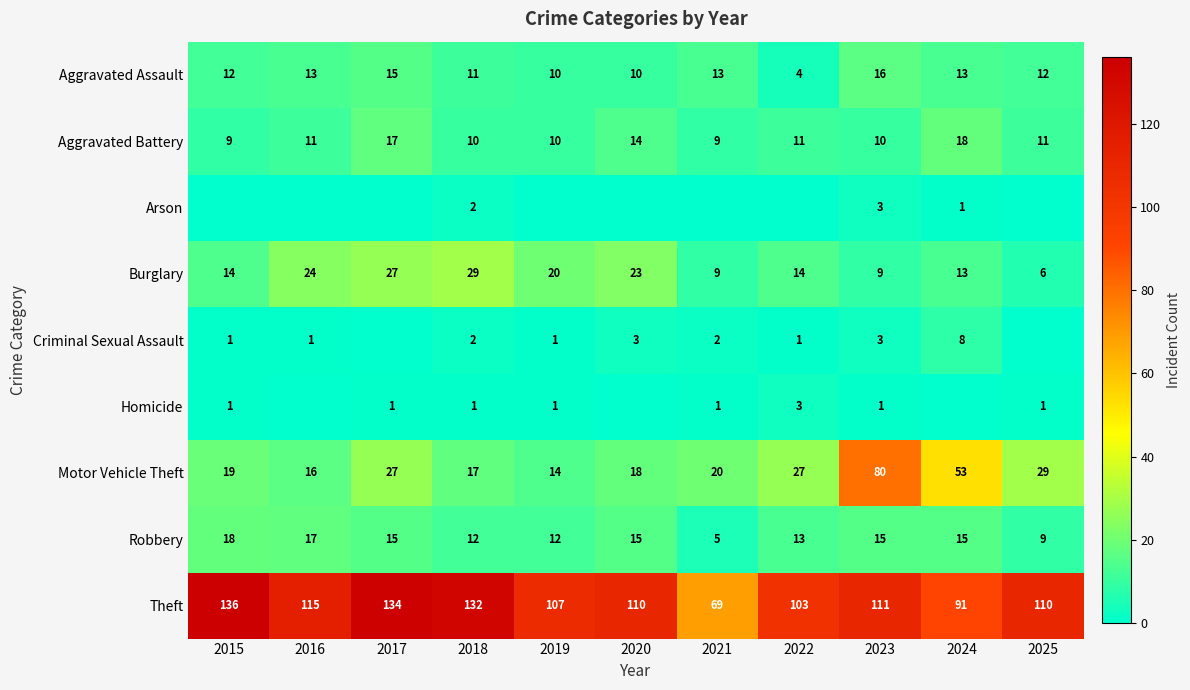

The Criminal Sexual Assault series shows 1 at 2015. True or false?

True